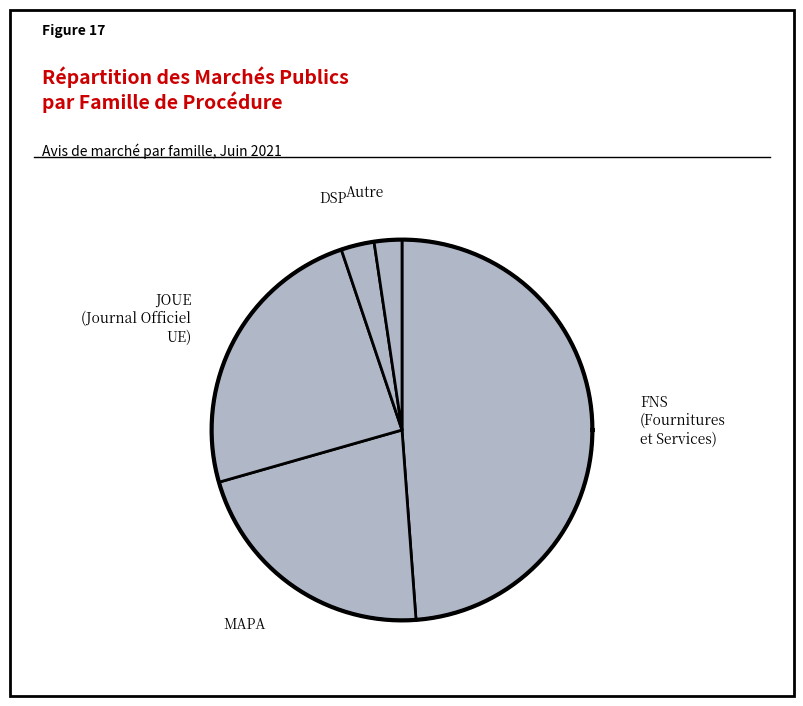

What is the change in value from fns to joue?

-157